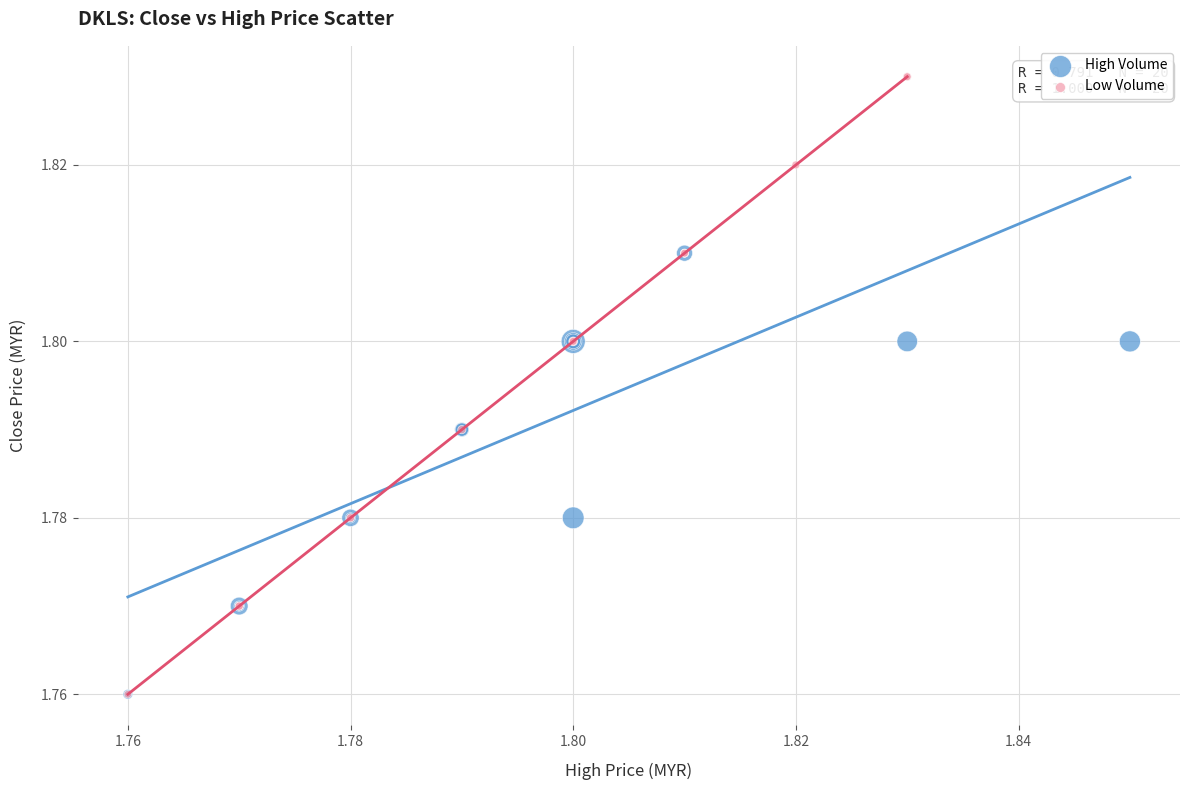

Which series contains the highest Y value?

Low Volume